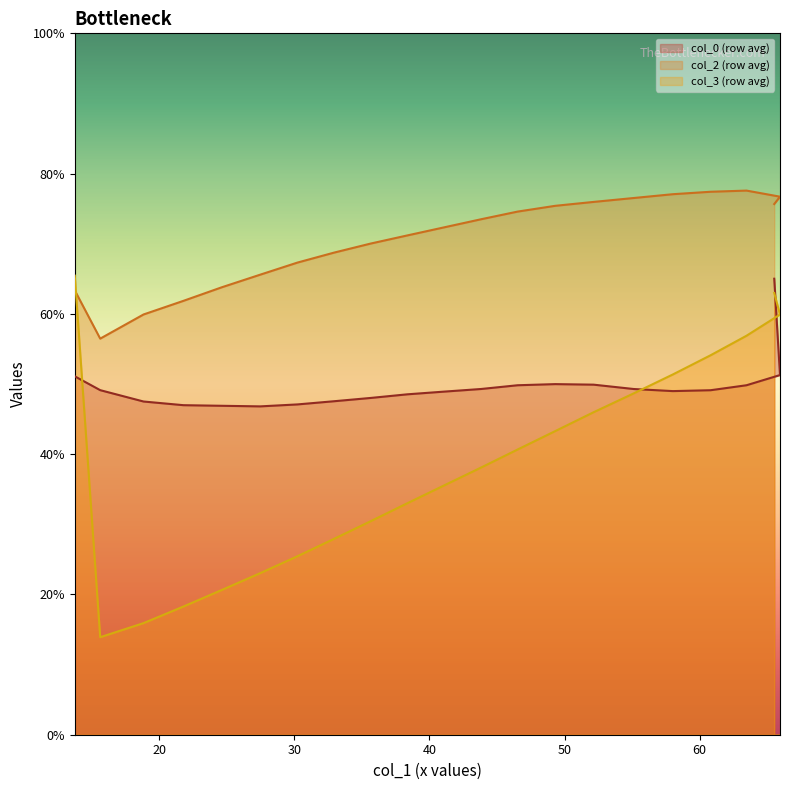

What is the minimum value shown in the chart?

15.1